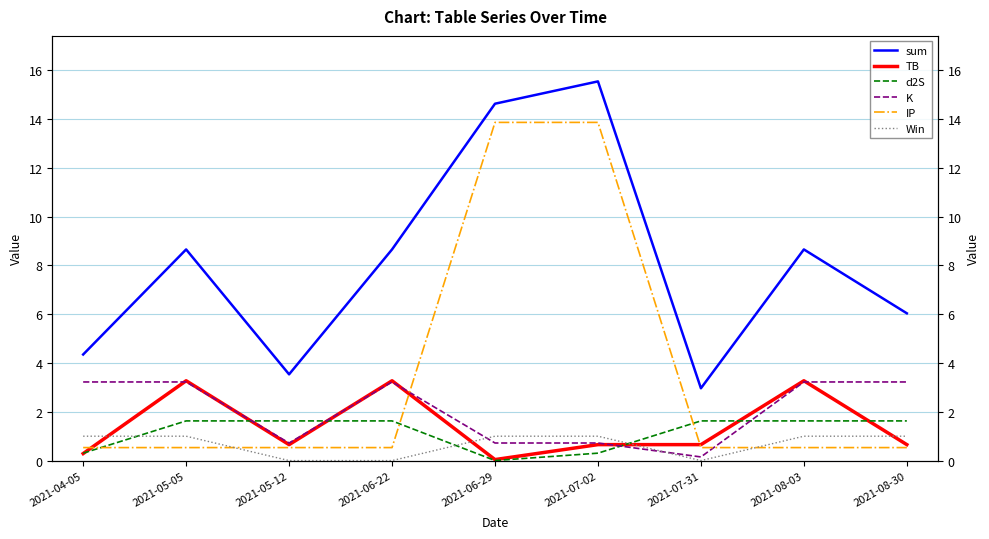

What is the label of the 6th point from the left?

2021-07-02